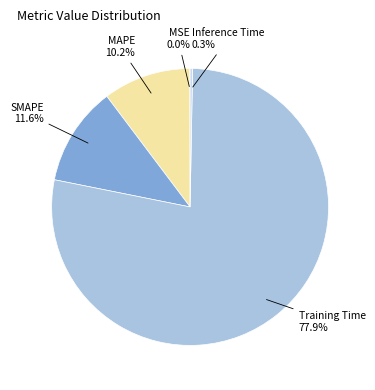

Is it true that SMAPE is 25% of the pie?

False